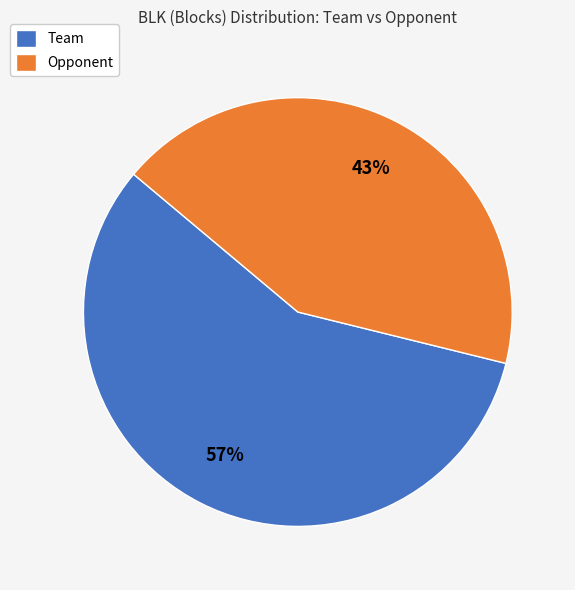

What is the majority slice?

Team